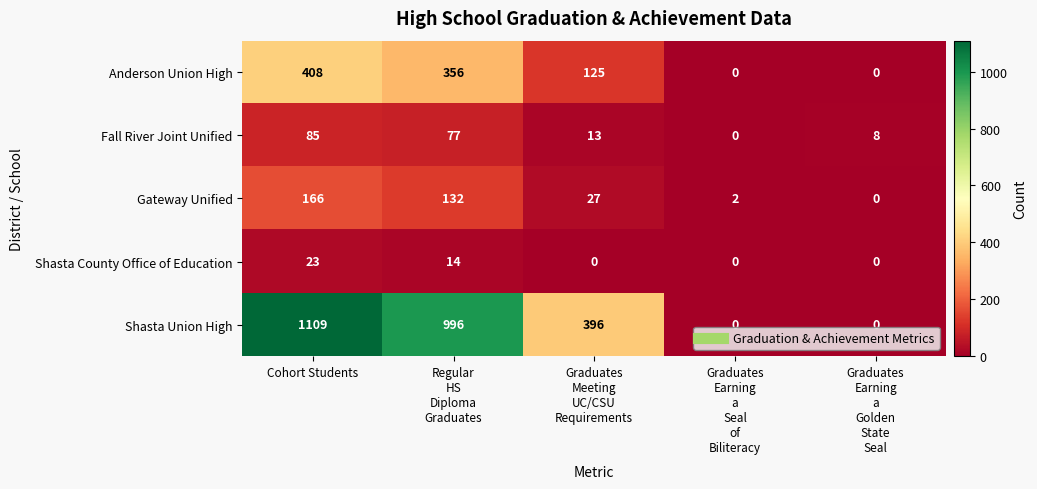

Which series has the widest spread of values?

Shasta Union High